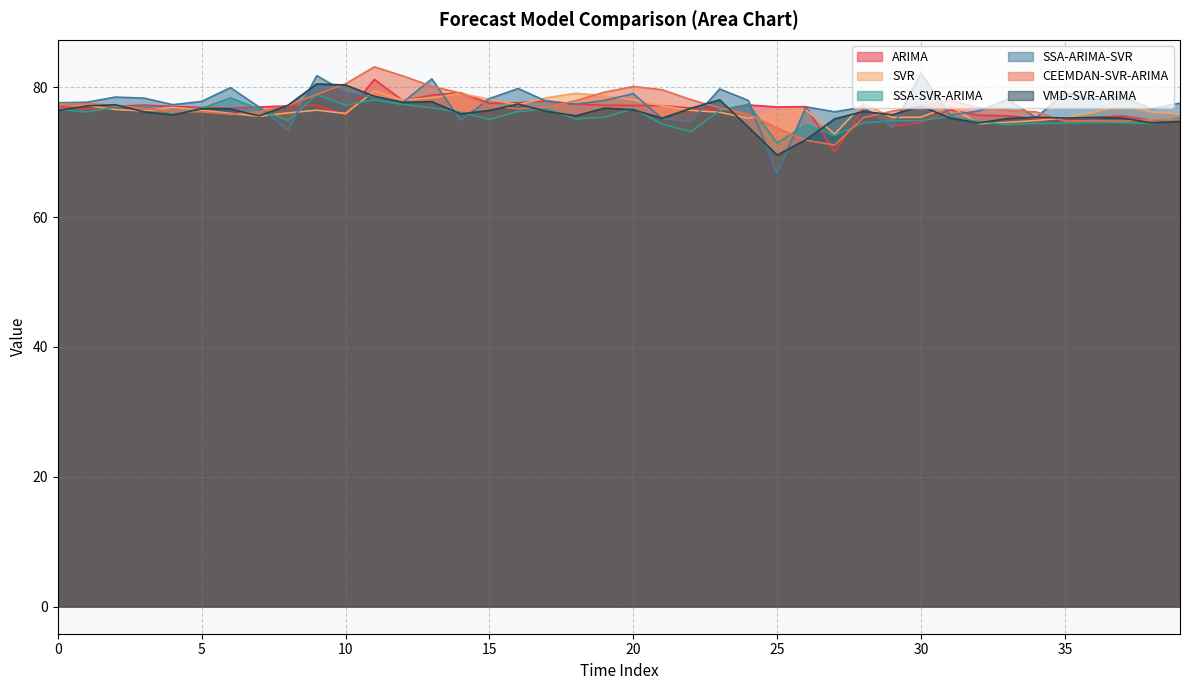

How many values in the SSA-SVR-ARIMA series exceed 75?

24